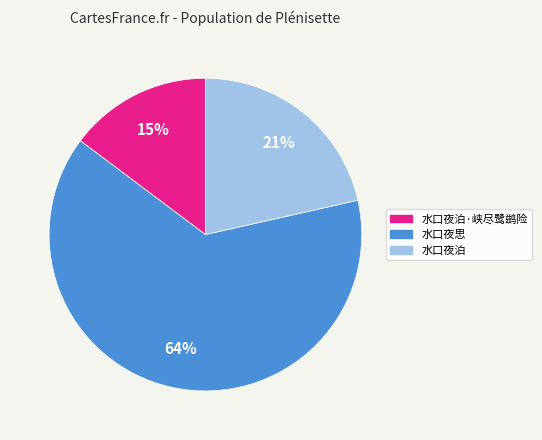

To the nearest percent, what is the average slice percentage?

33%